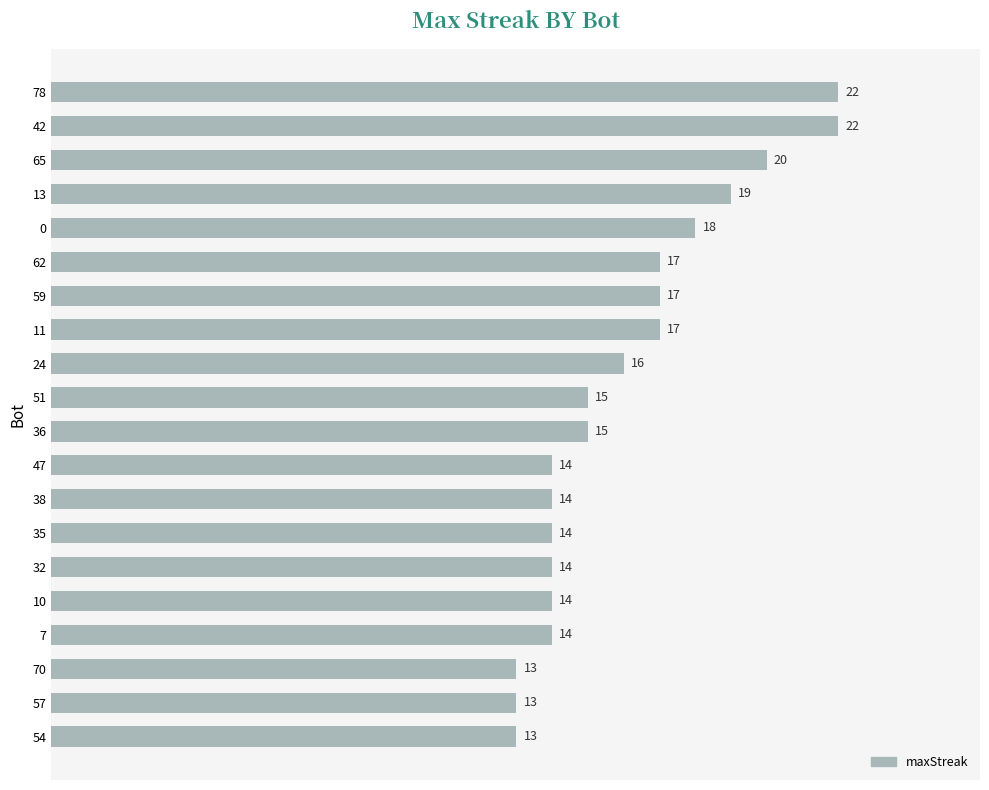

What is the average value?

16